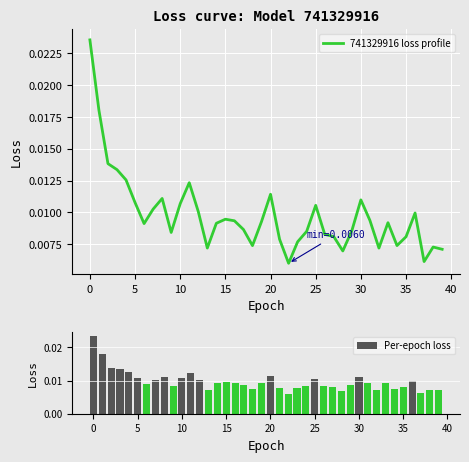

Which series changed the most between 14 and 29?

741329916 loss profile